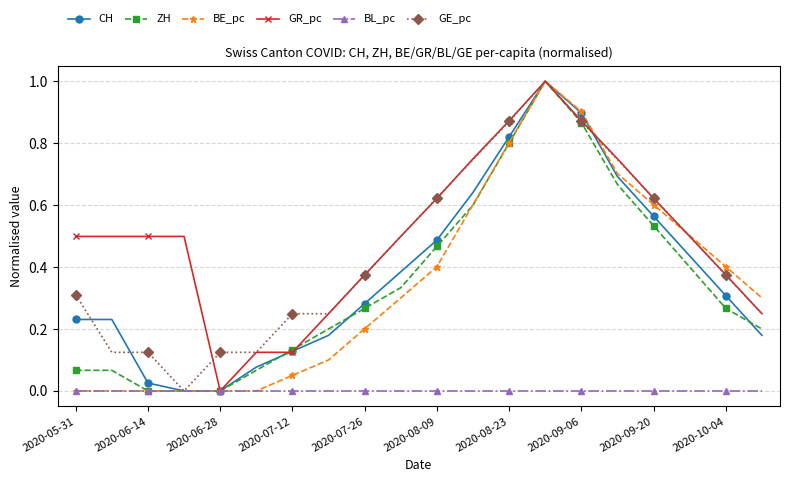

Which series has the largest total across all categories?

GR_pc